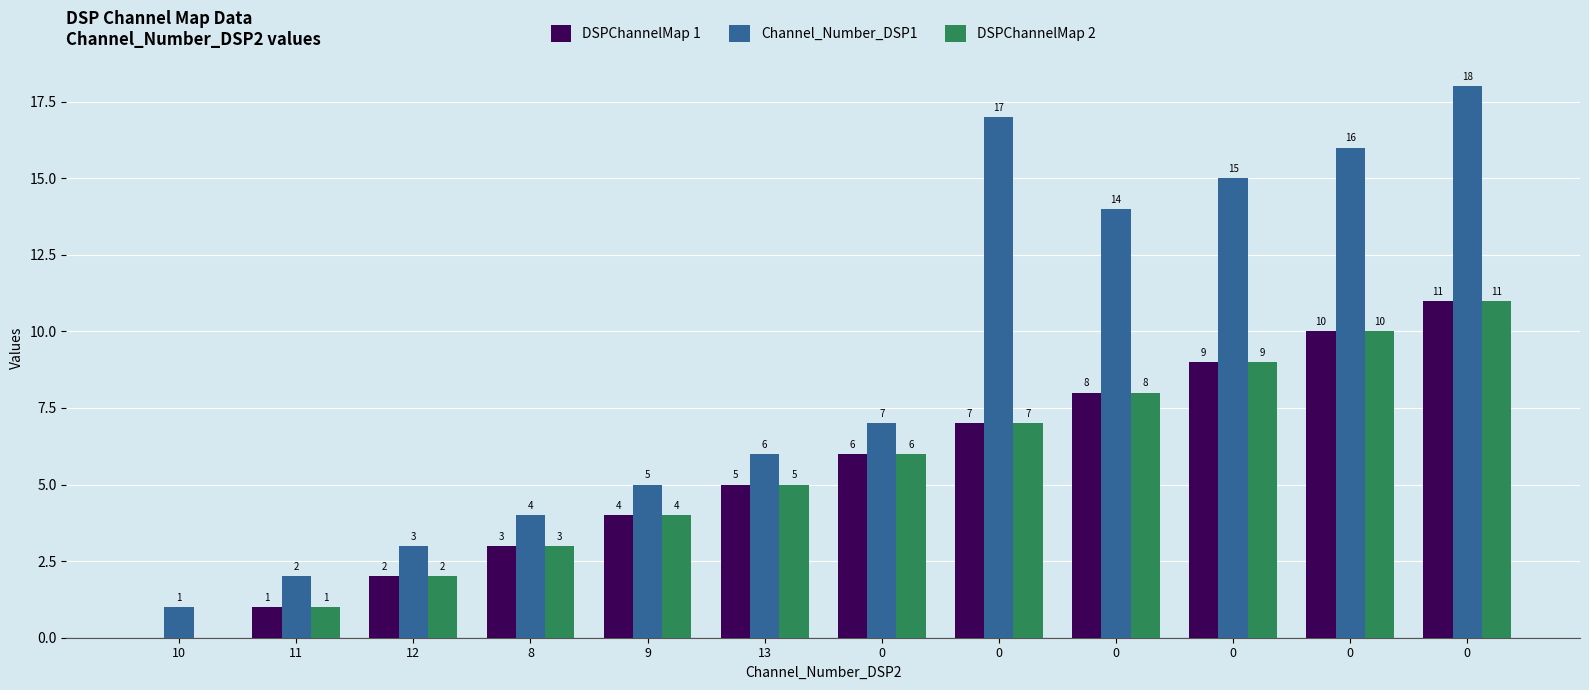

At which label does DSPChannelMap 2 reach its minimum?

10